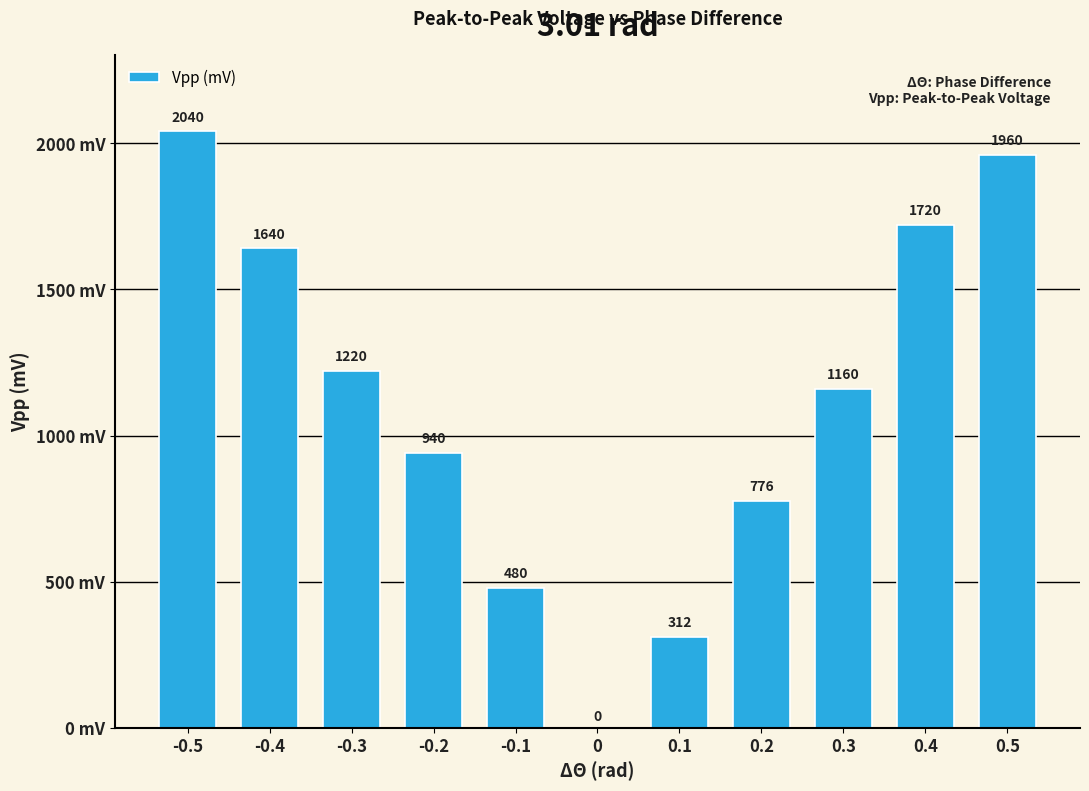

What is the approximate value at -0.2?

940